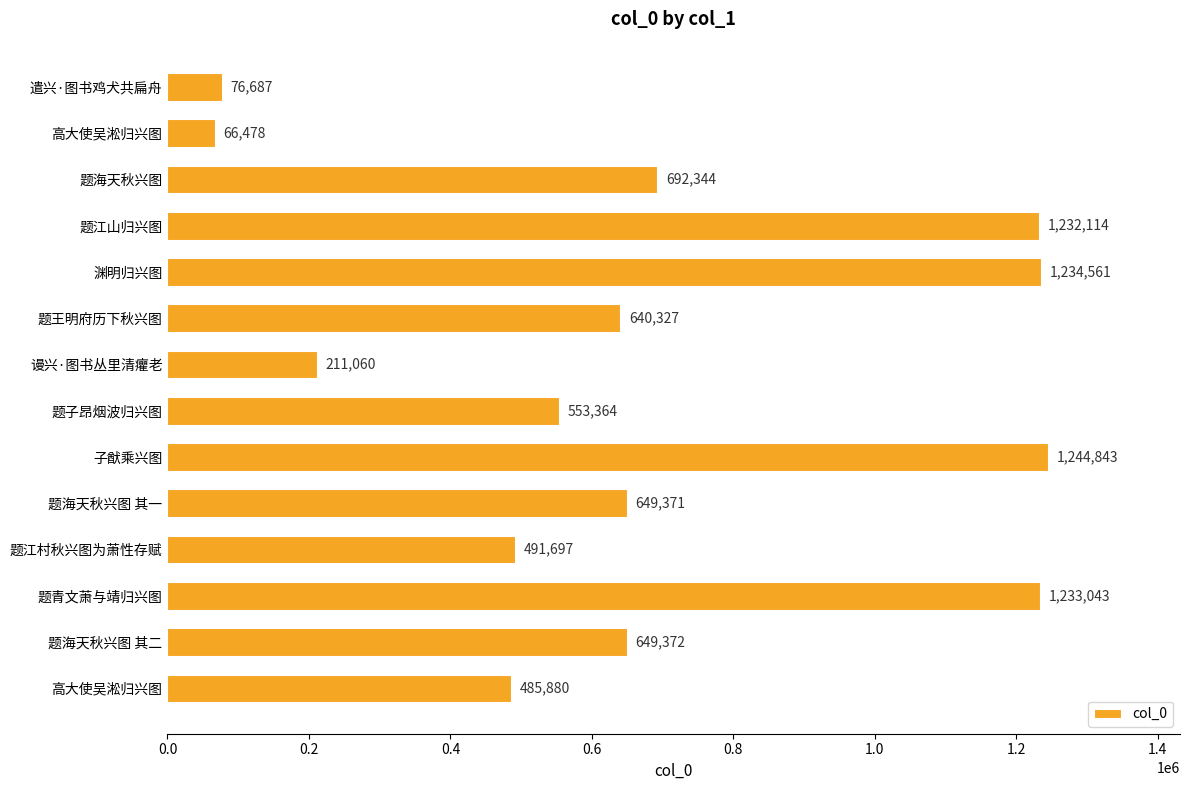

How many series are shown in this chart?

1